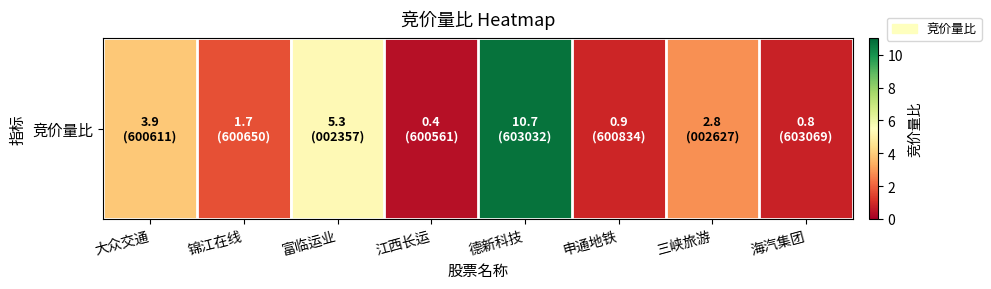

Is it true that the value at 大众交通 is 1.6?

False